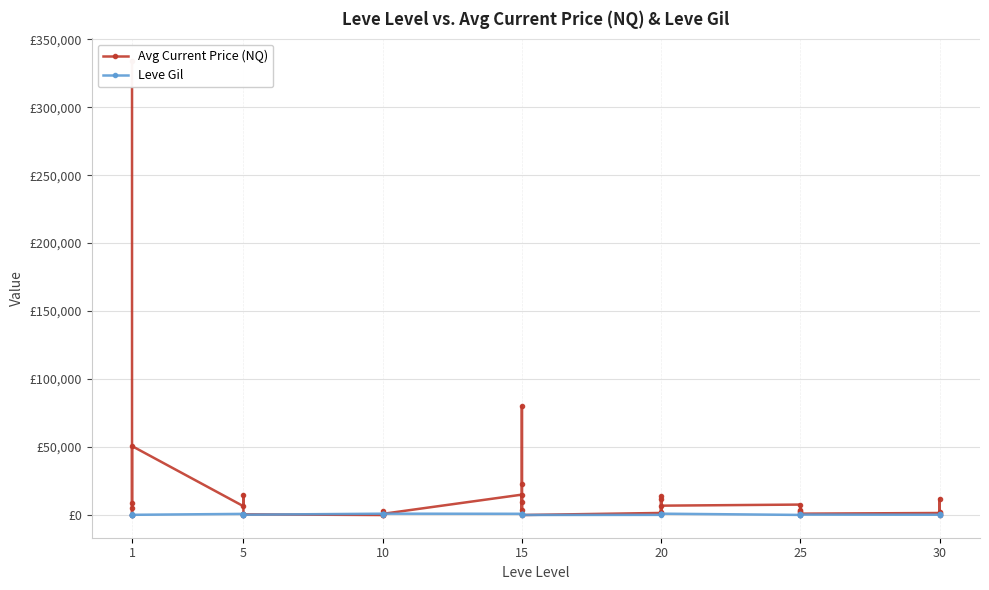

The value of Avg Current Price (NQ) at 20 is 608.1. True or false?

False